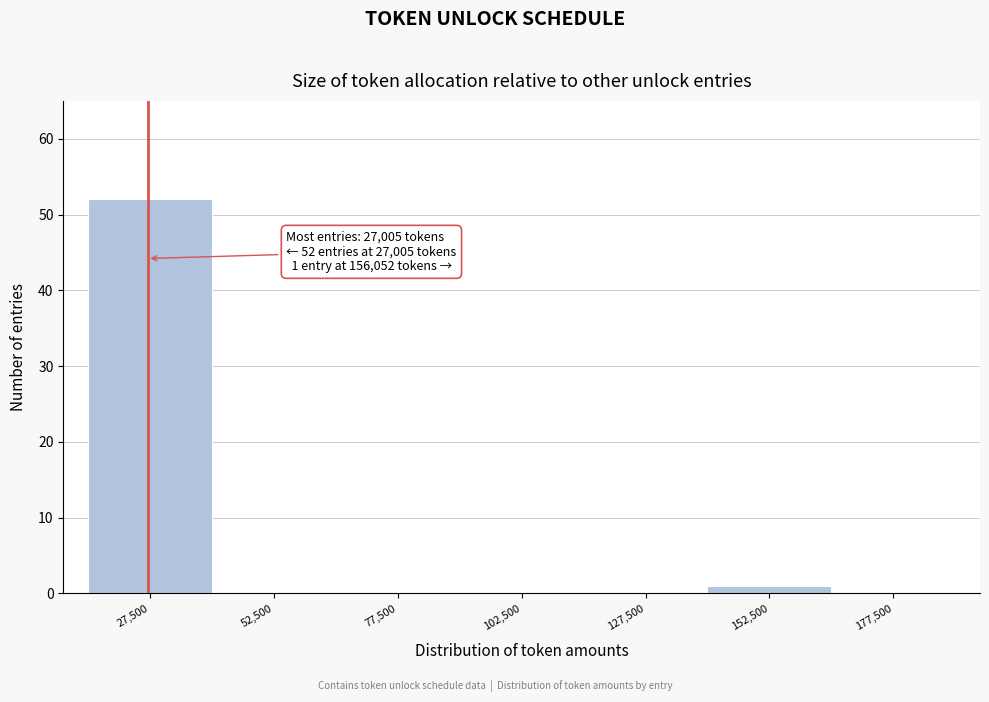

Over which range of the x-axis is the bar tallest?

15000 to 40000